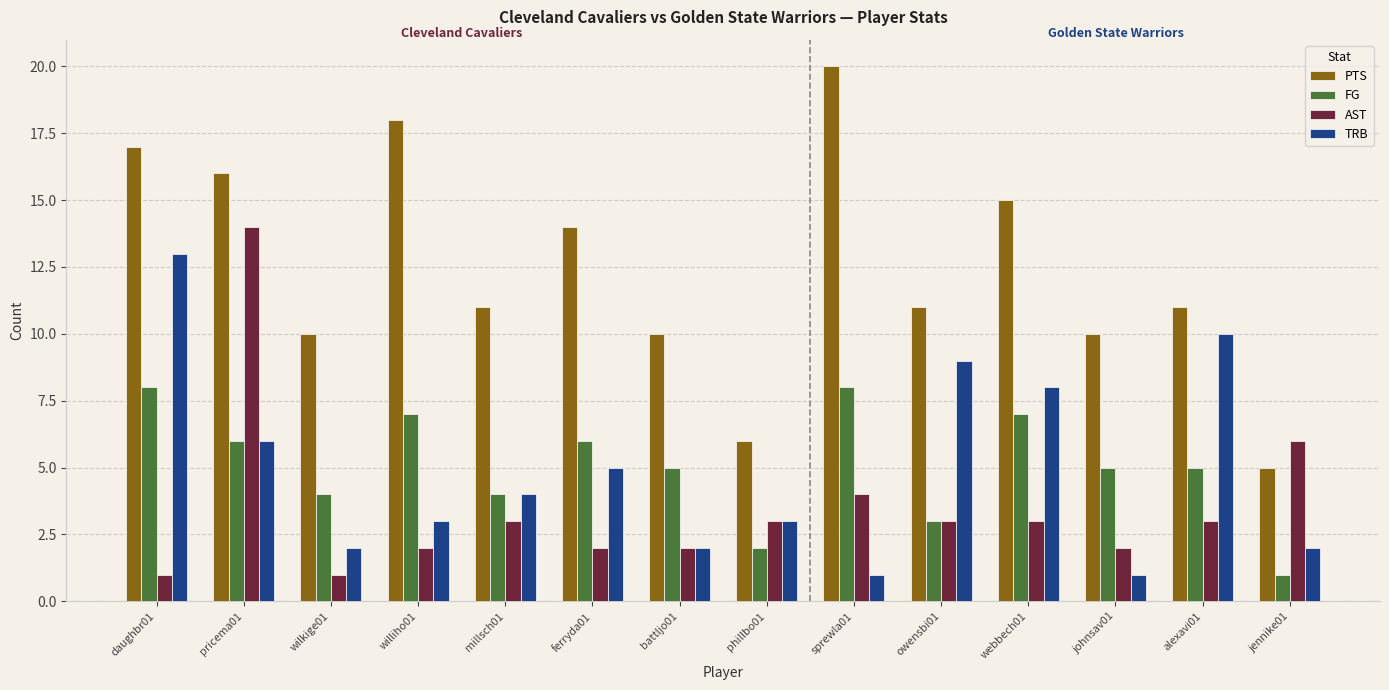

Which series has the largest total across all categories?

PTS